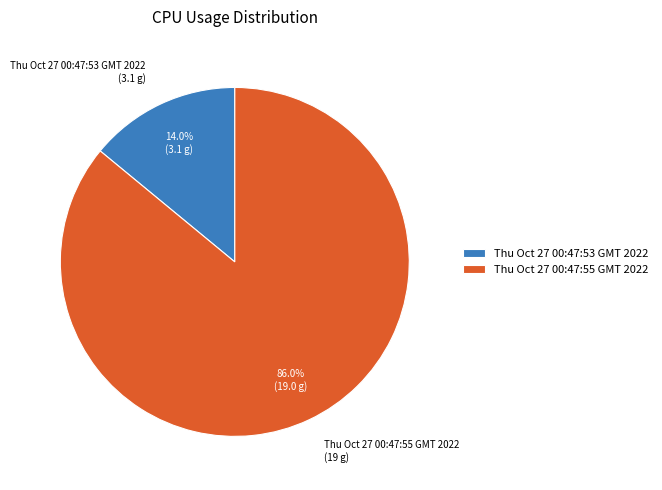

Rank the categories by value from highest to lowest.

Thu Oct 27 00:47:55 GMT 2022, Thu Oct 27 00:47:53 GMT 2022